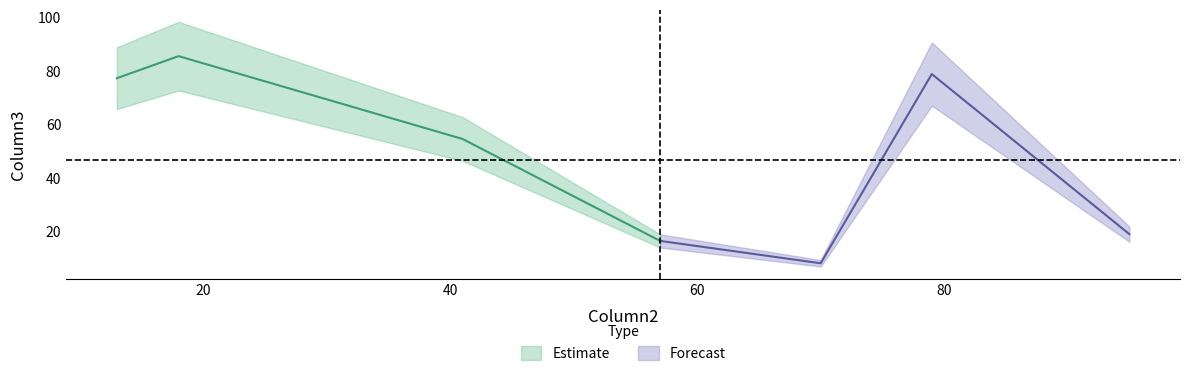

Does the chart display data point markers on the line(s)?

No